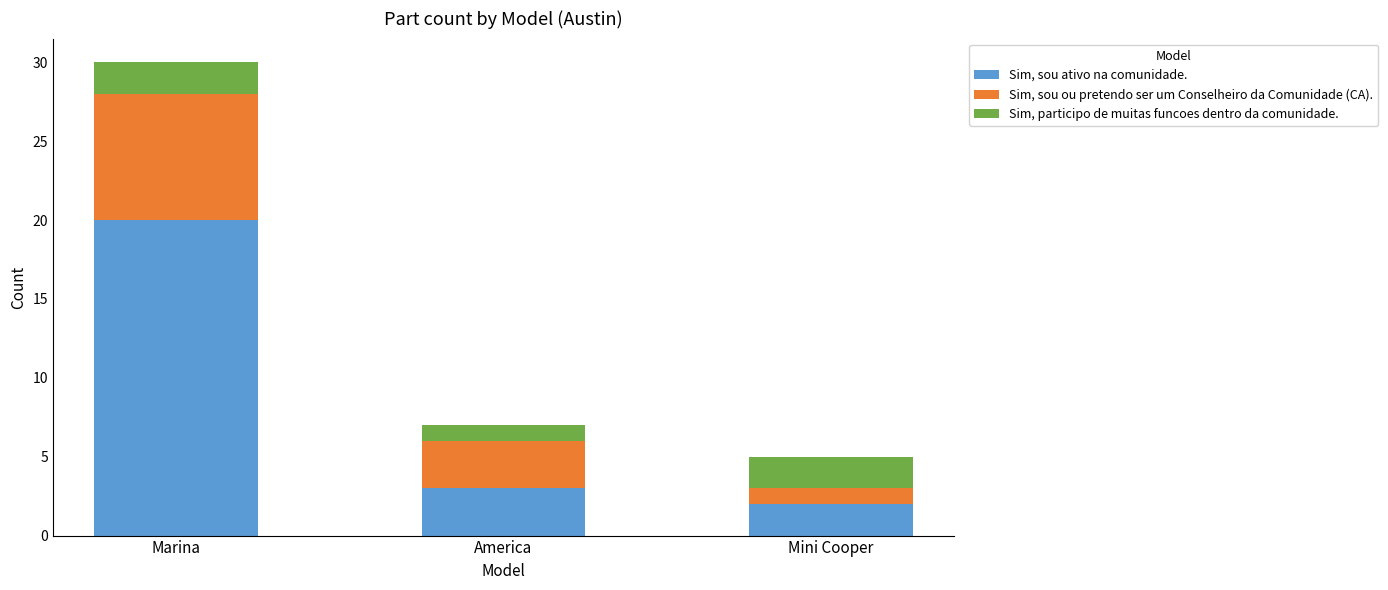

What is the sum of the Sim, sou ativo na comunidade. values at America and Marina?

23